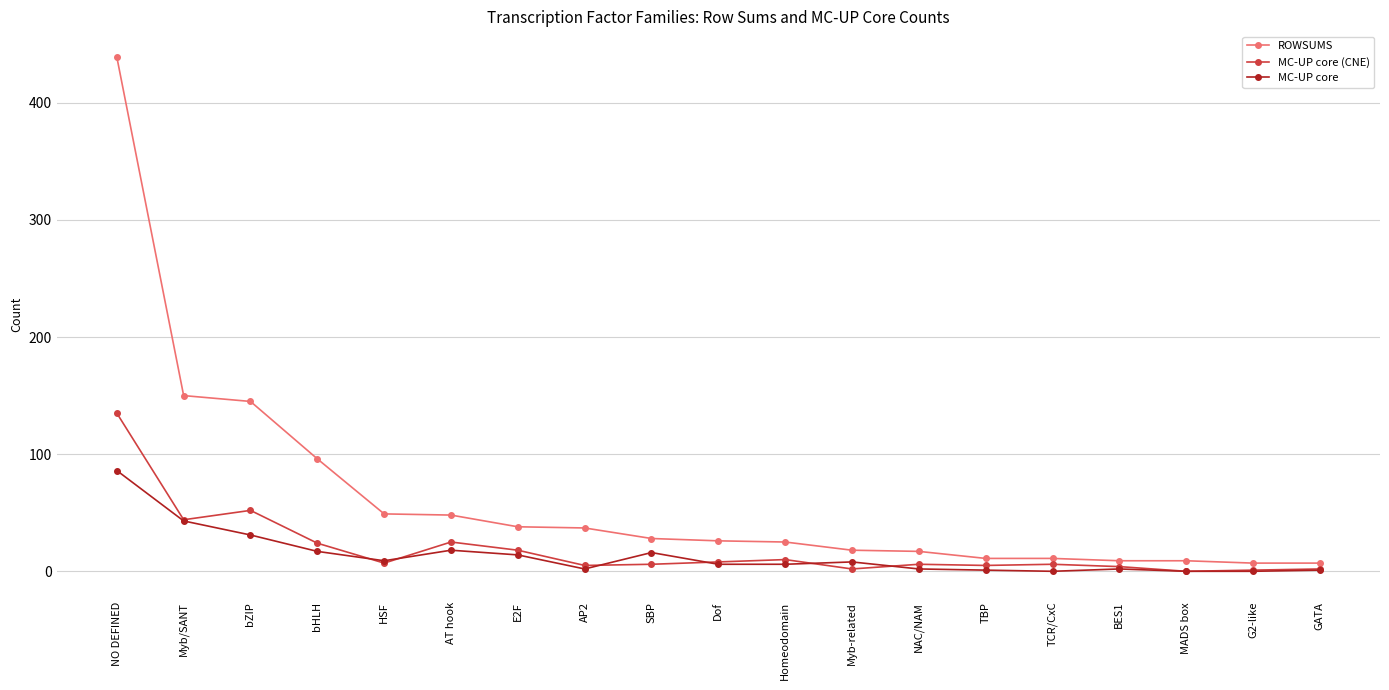

Is it true that MC-UP core (CNE) equals 2 at GATA?

True